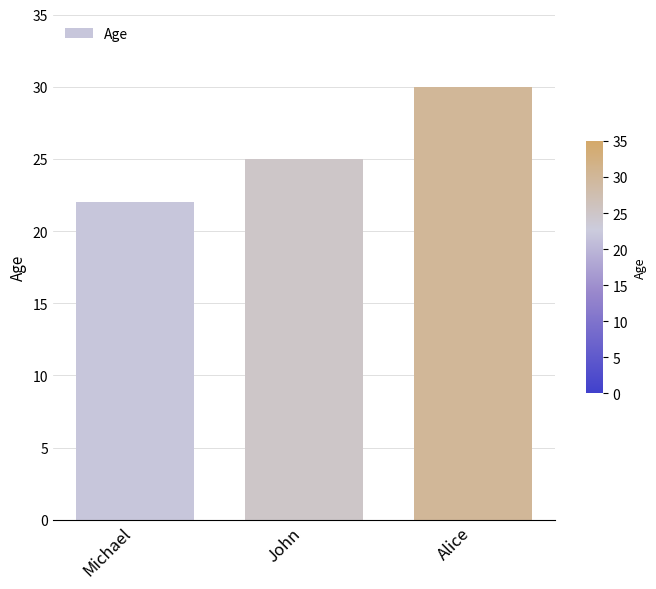

What is the label of the 1st bar from the right?

Alice